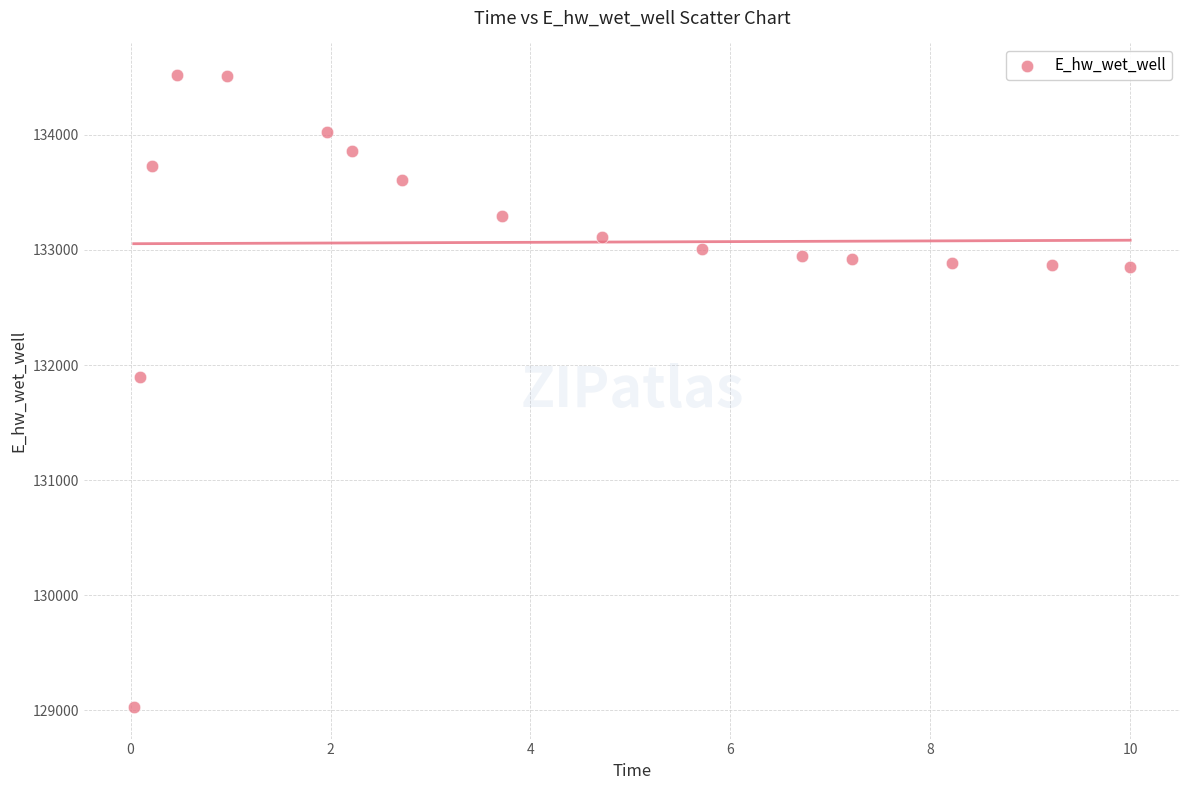

What Y value in the scatter plot is closest to 131774?

131894.1